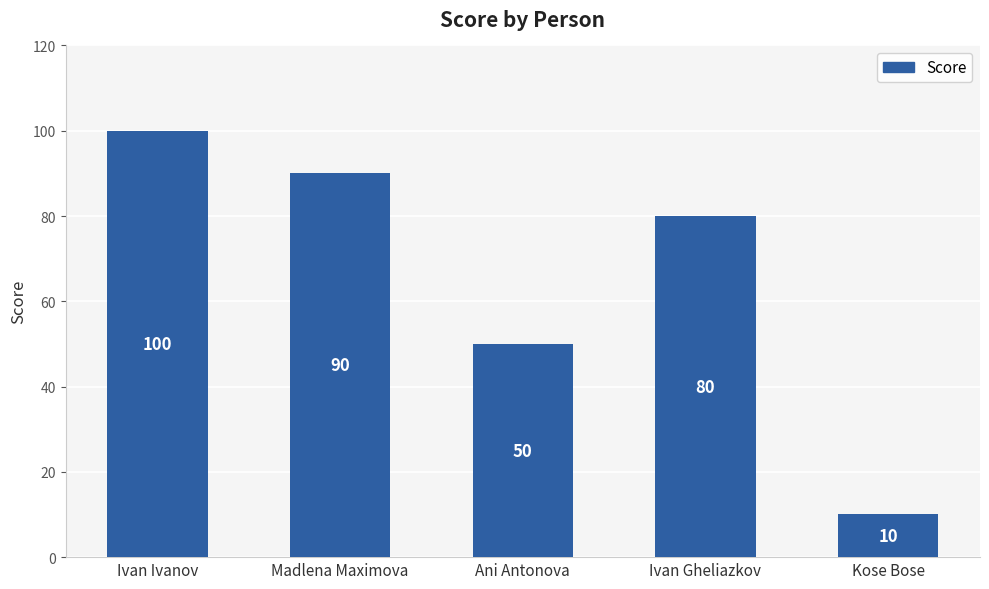

True or false: the data shows 10 at Kose Bose.

True